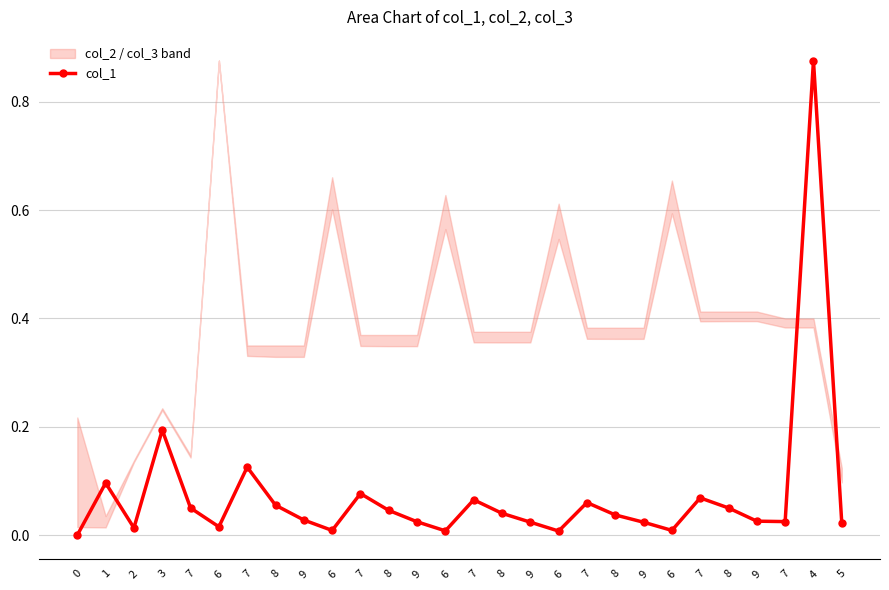

What is the difference between the second highest and second lowest values?

0.2